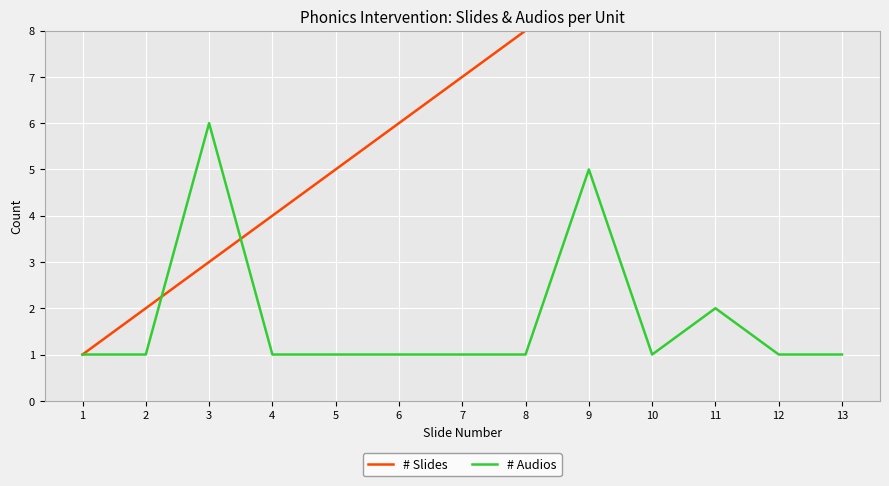

At which category does # Audios reach its first local valley?

10